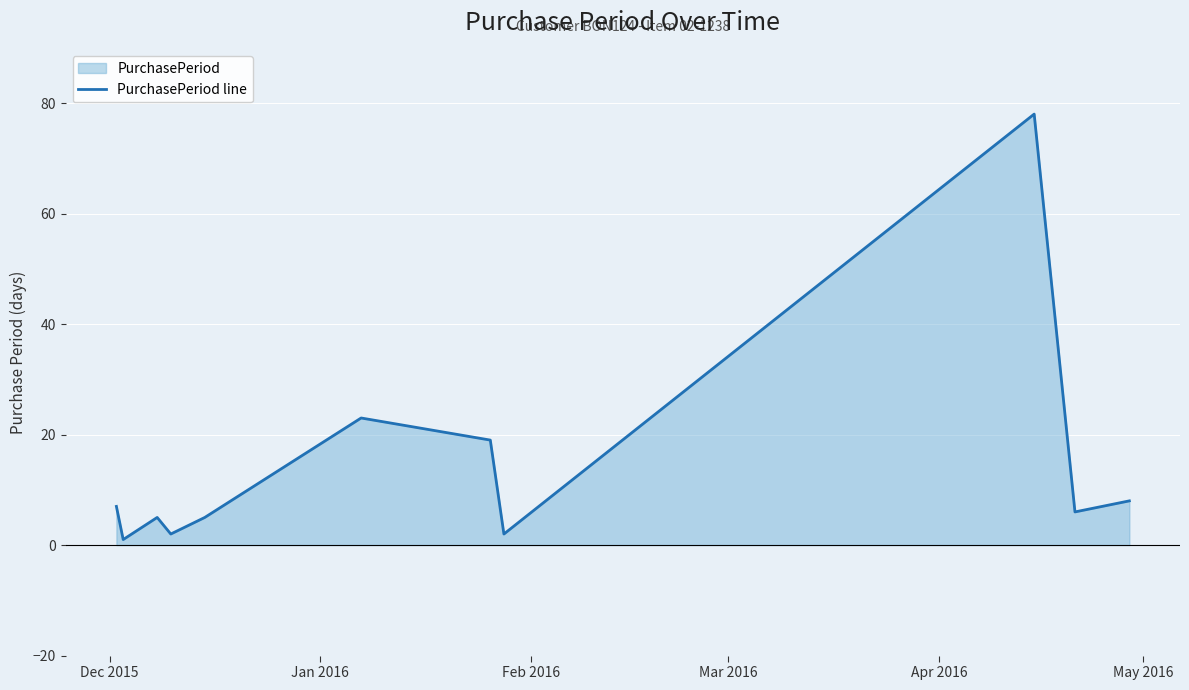

Does the chart display data point markers on the line(s)?

No